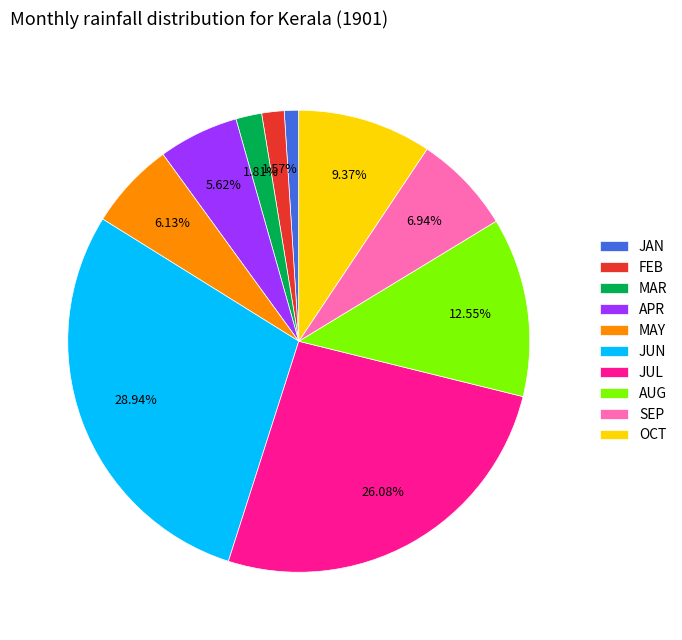

What percentage is the OCT slice, to the nearest percent?

9%